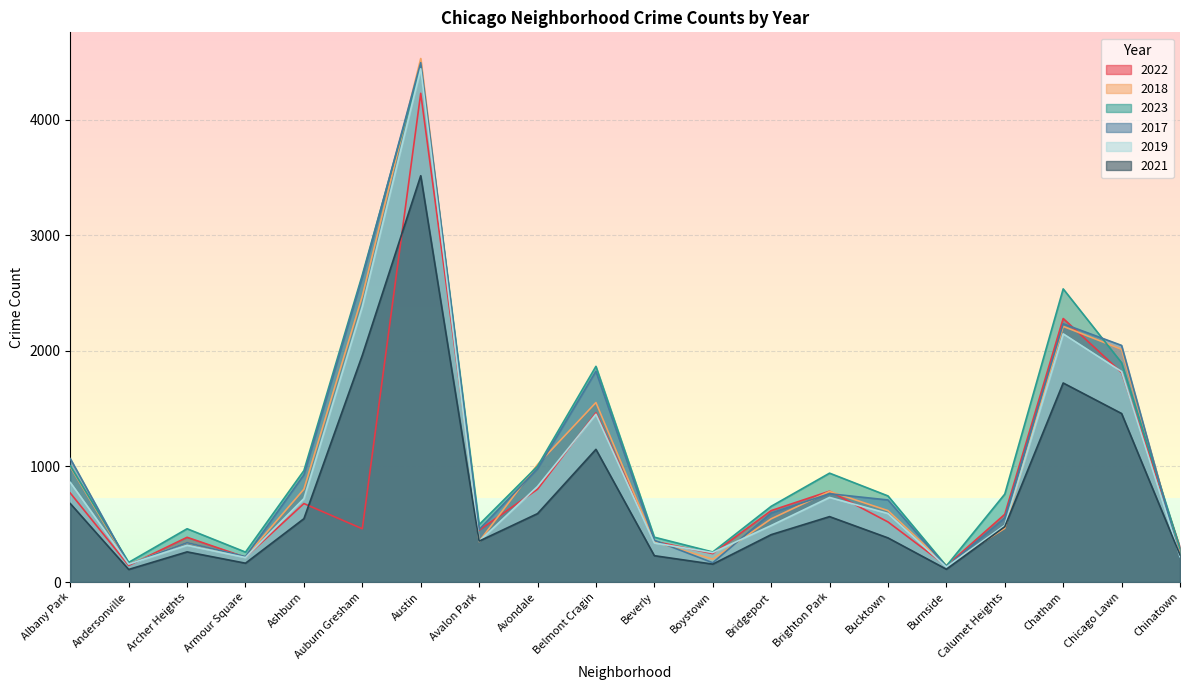

Which series has the largest total across all categories?

2023